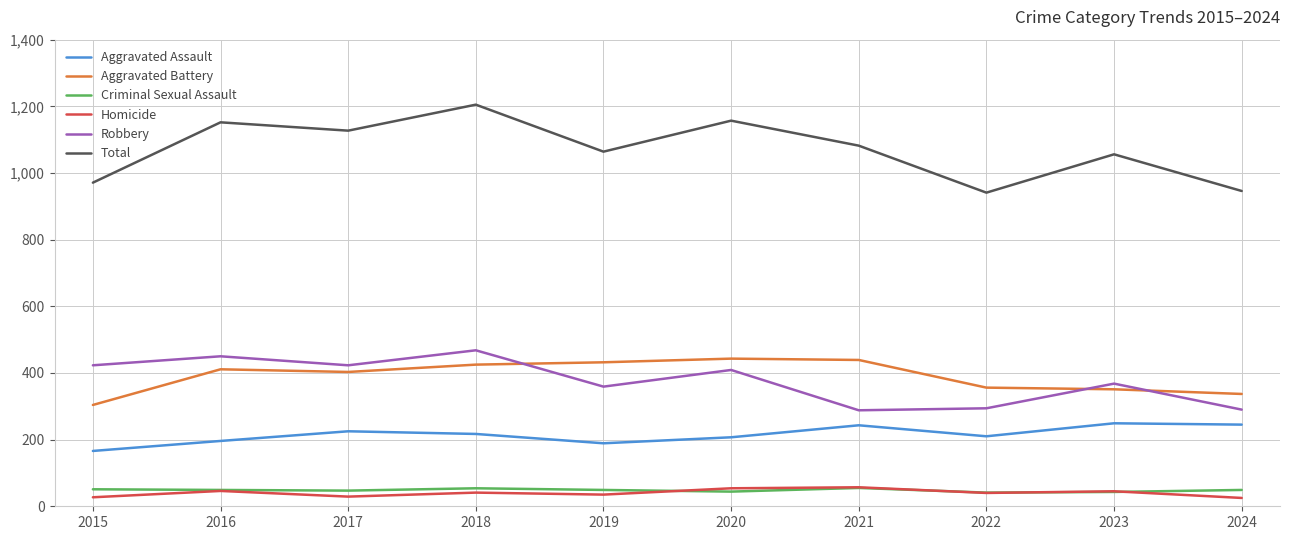

What are all the series names shown in the legend?

Aggravated Assault, Aggravated Battery, Criminal Sexual Assault, Homicide, Robbery, Total